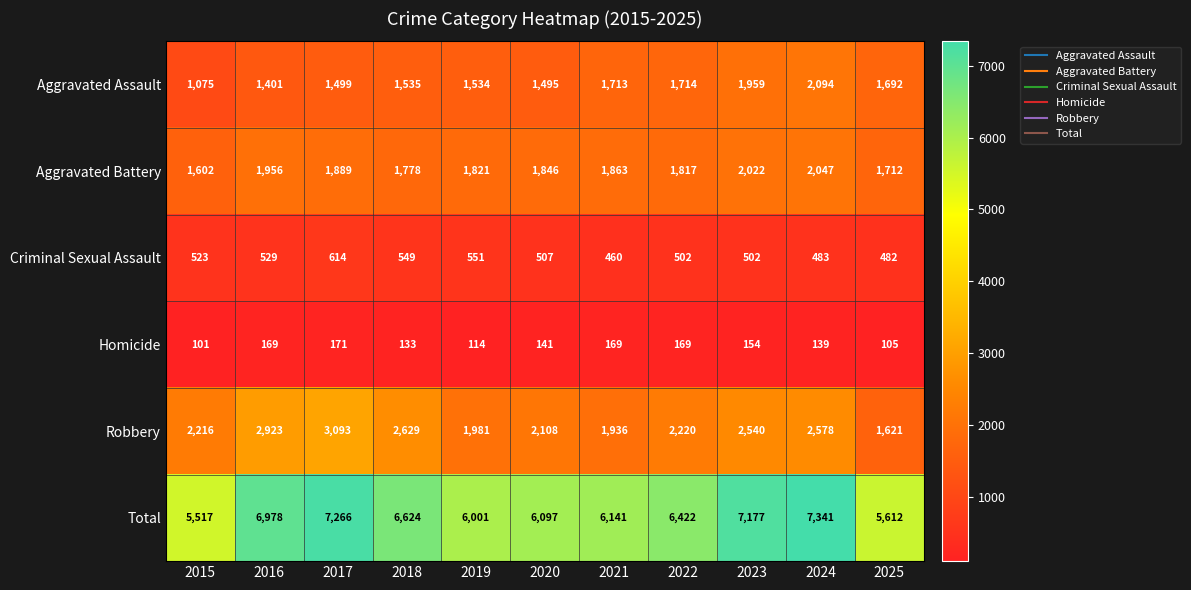

At which label does Homicide reach its minimum?

2015